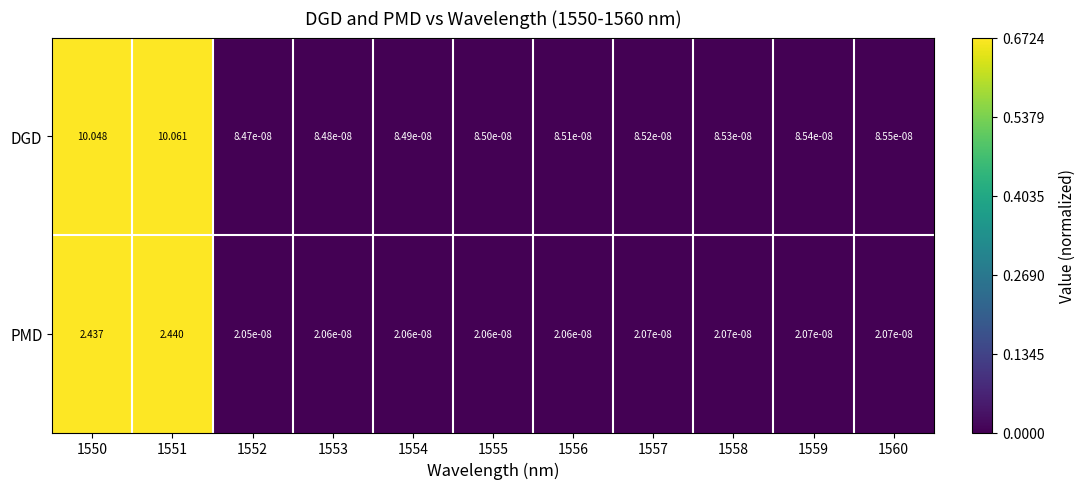

Count the number of categories in the chart.

11